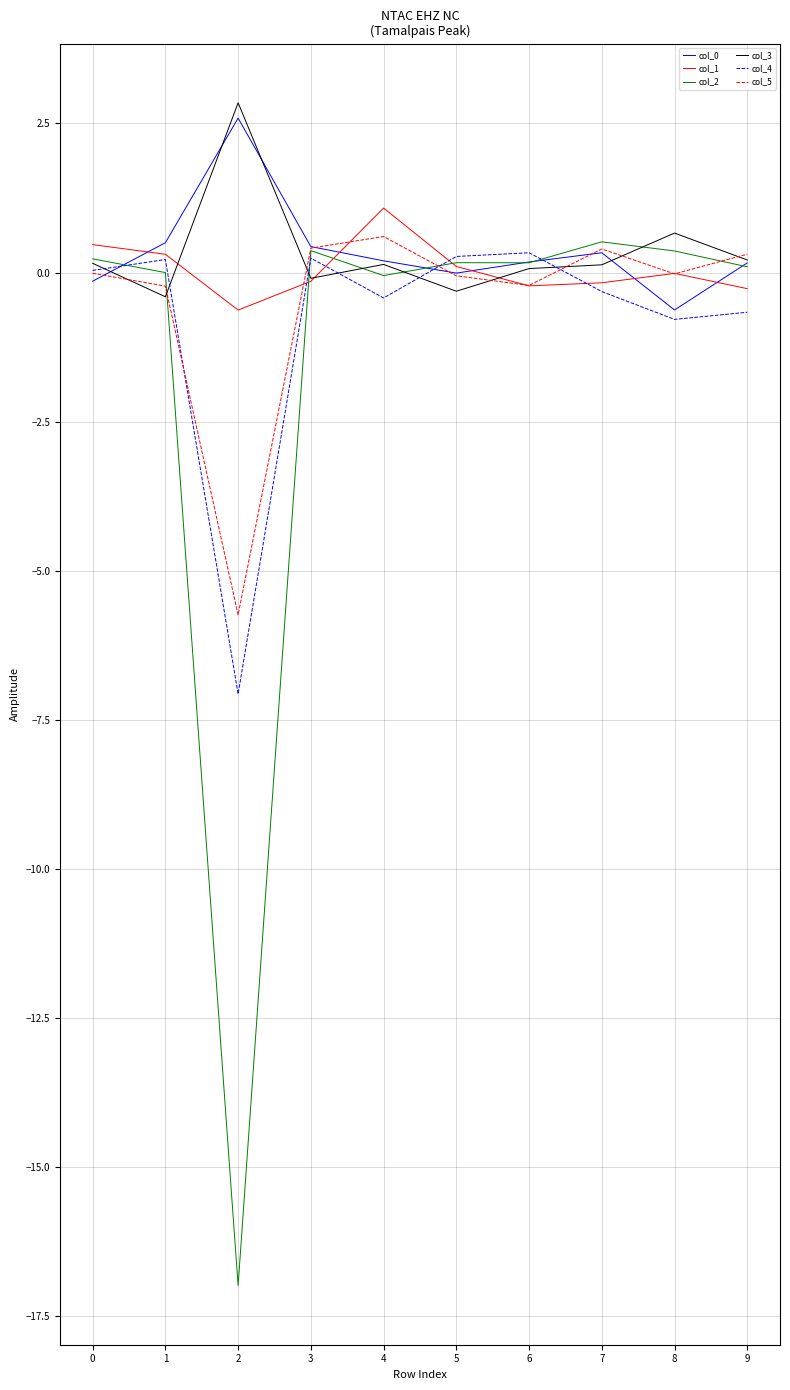

The col_5 series shows -3.1 at 2. True or false?

False